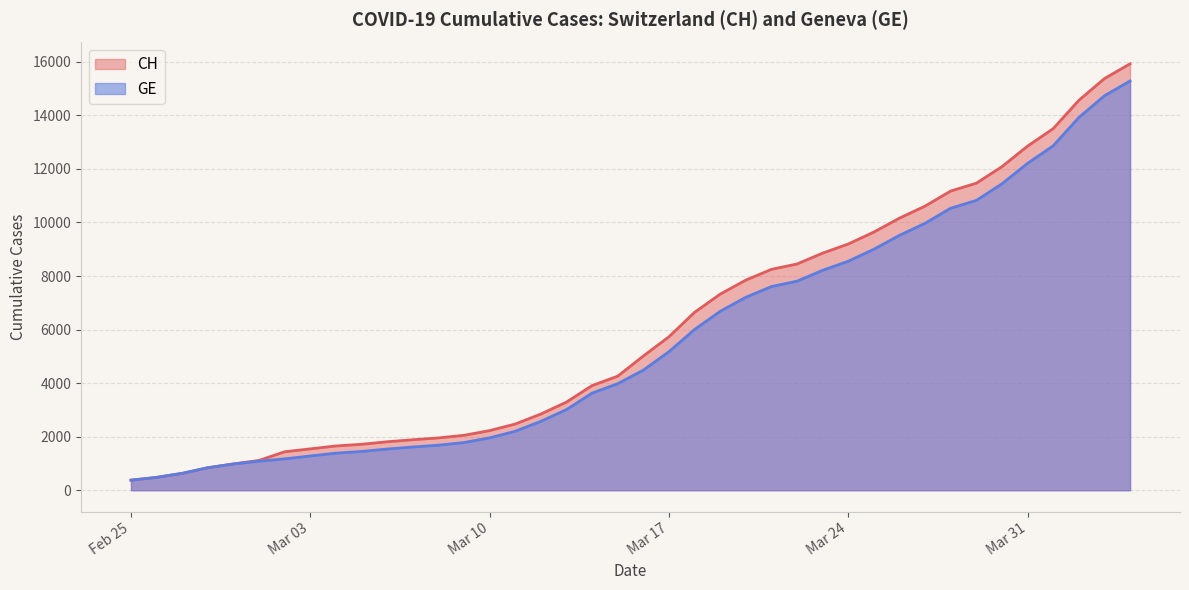

Does the chart have visible grid lines?

Yes